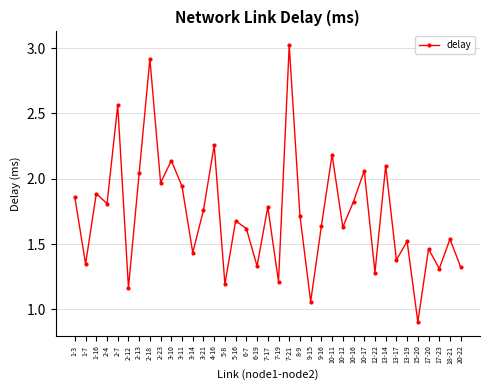

What position from the right is 3-21?

25